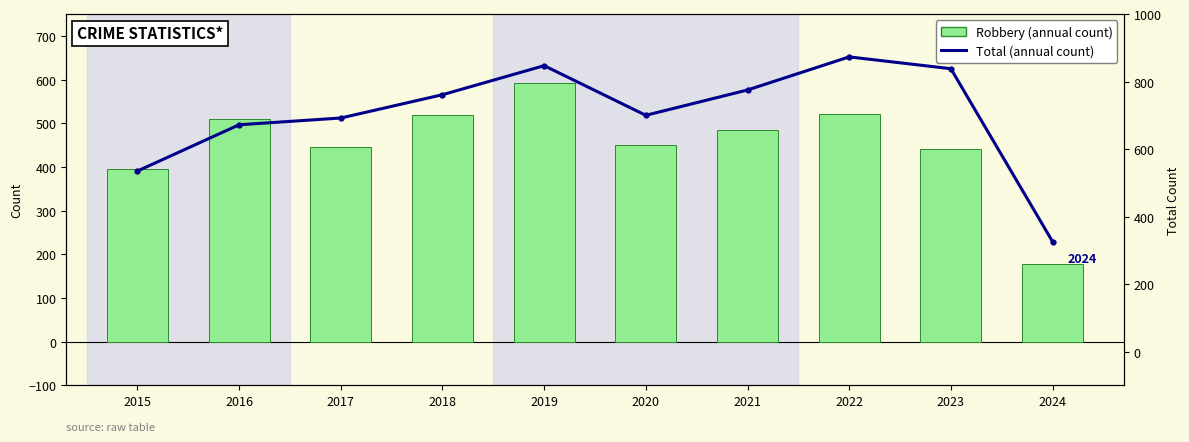

List the series in order of their peak value, lowest first.

Robbery (annual count), Total (annual count)